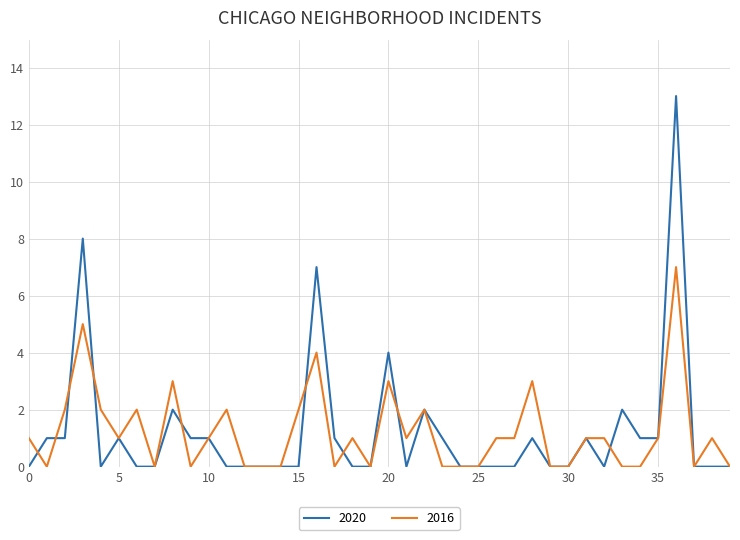

What is the maximum value for 2016?

7